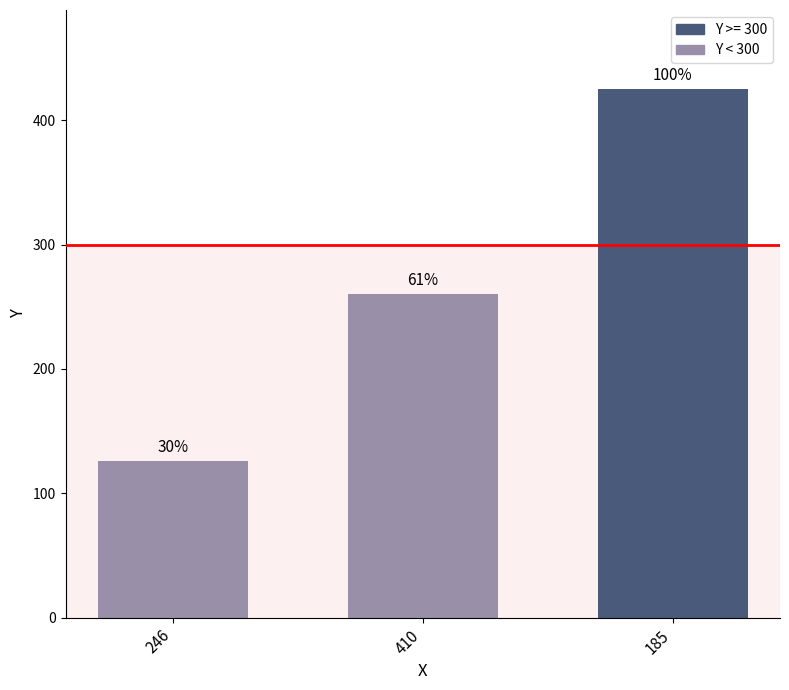

How many bars are there in total?

3